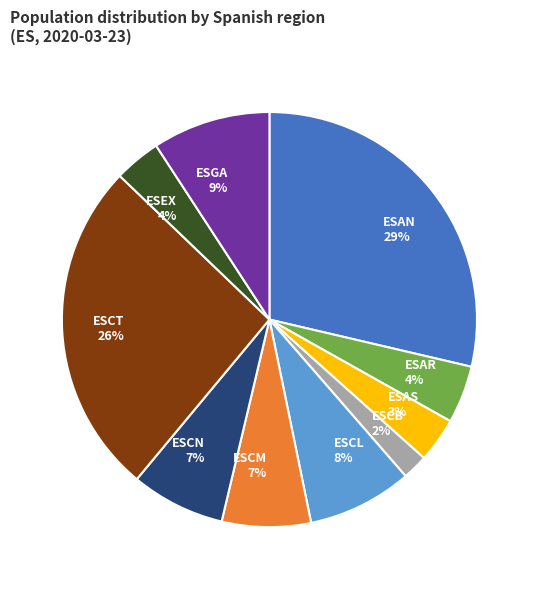

Is ESCN the majority of the pie?

No